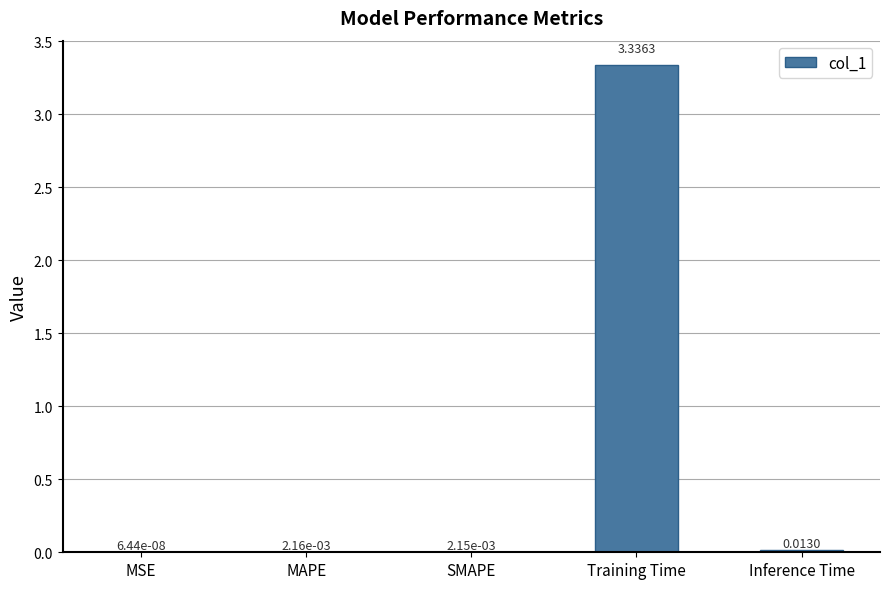

Which category has the highest value across all series?

Training Time